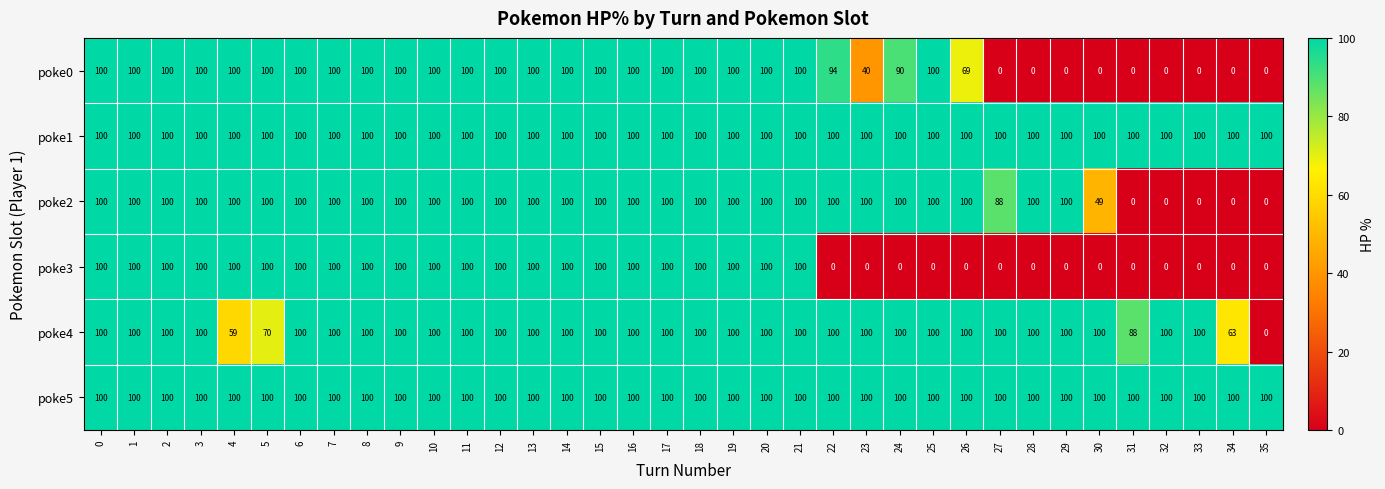

What is the average value of the poke1 series?

100